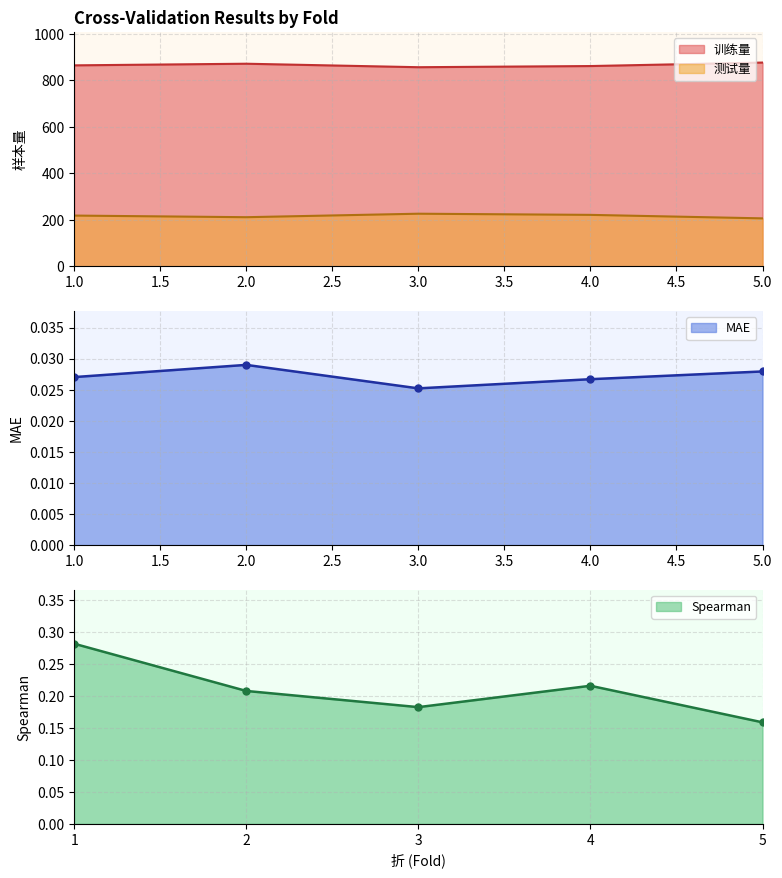

What is the highest value of the 测试量 series?

226